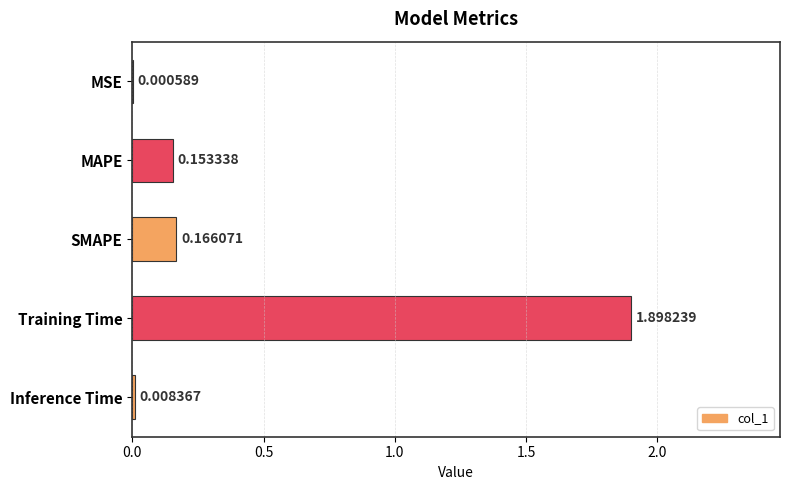

Which has a higher value, Training Time or SMAPE?

Training Time